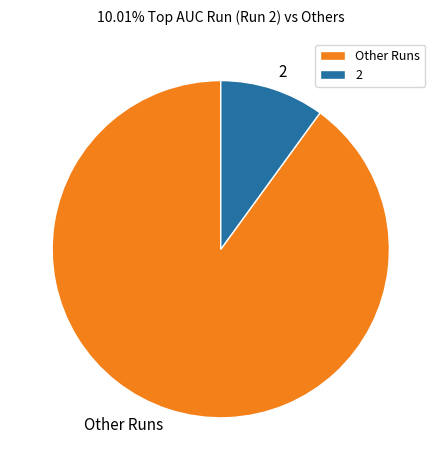

Which slice is the largest?

Other Runs